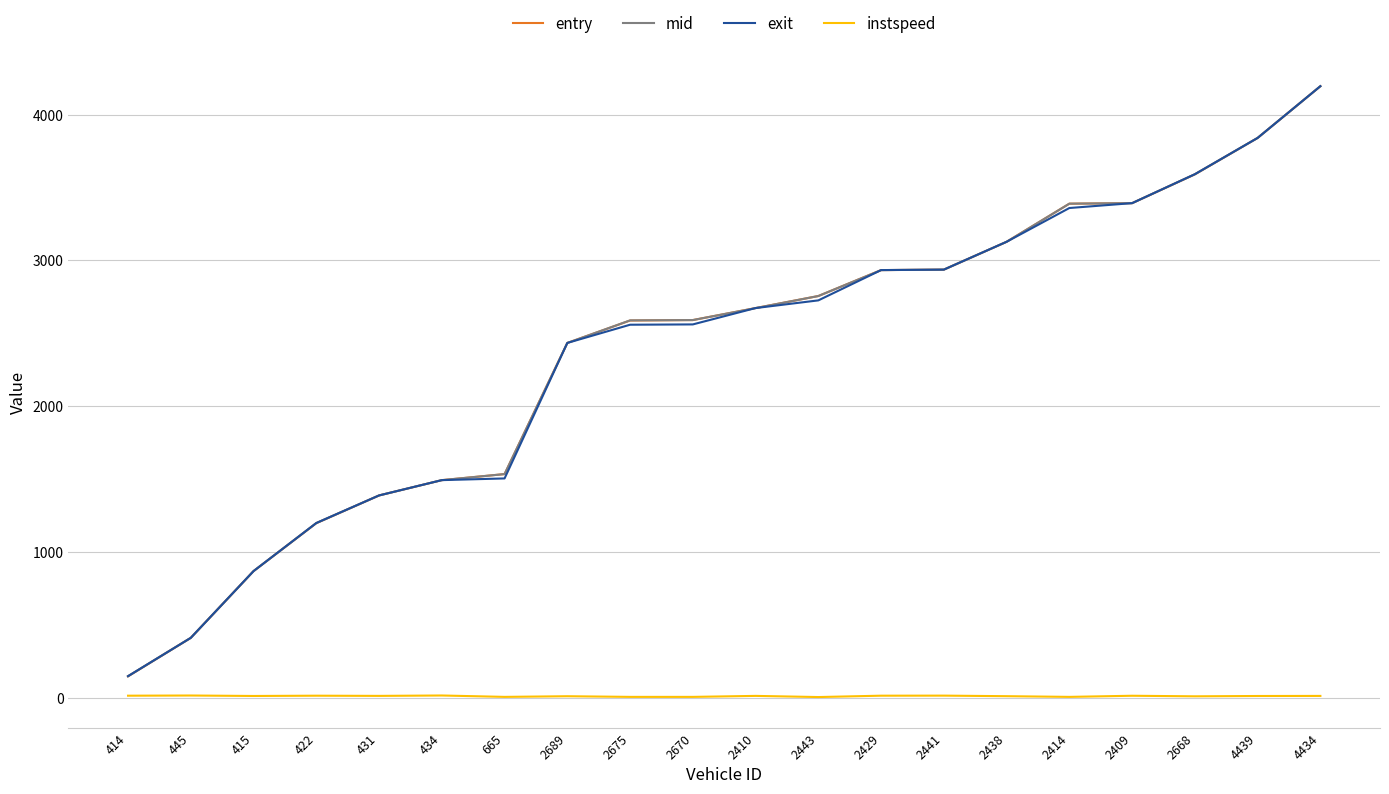

True or false: instspeed and mid intersect in this chart.

False